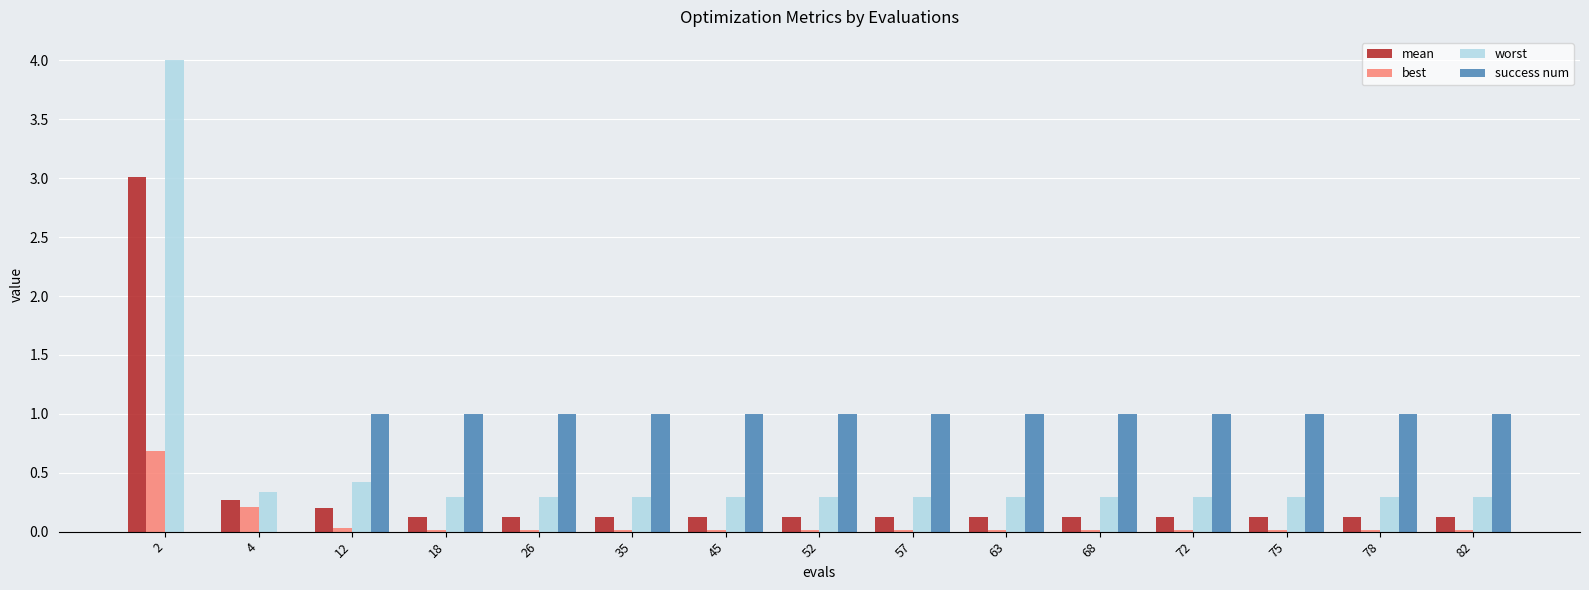

How many groups of bars are there?

15